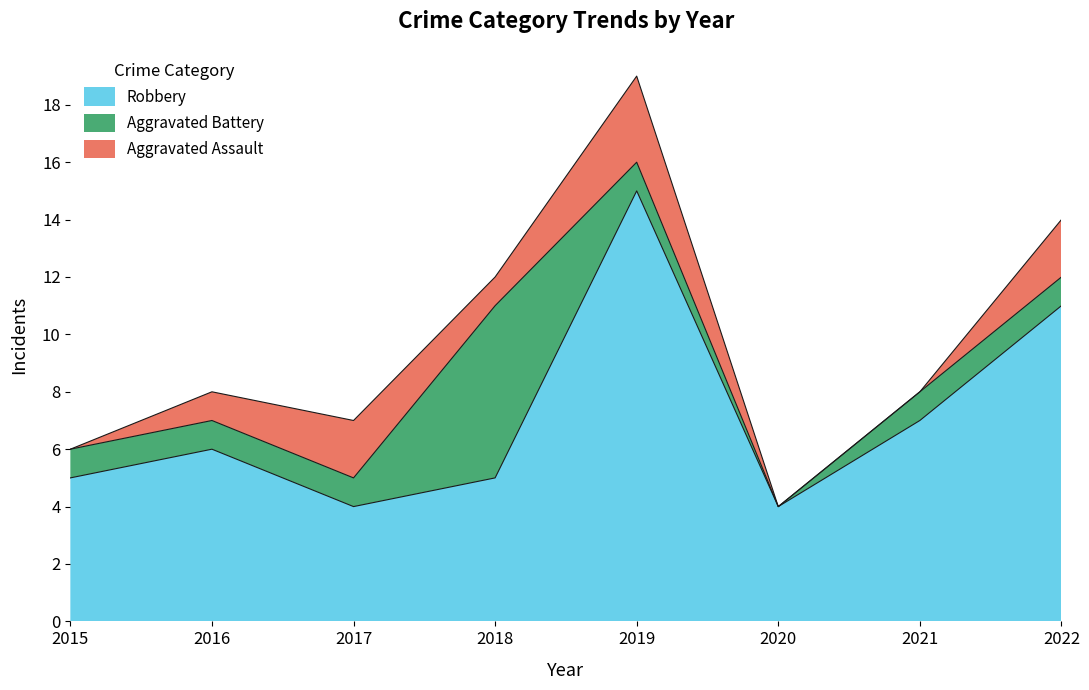

What is the greatest value displayed?

15